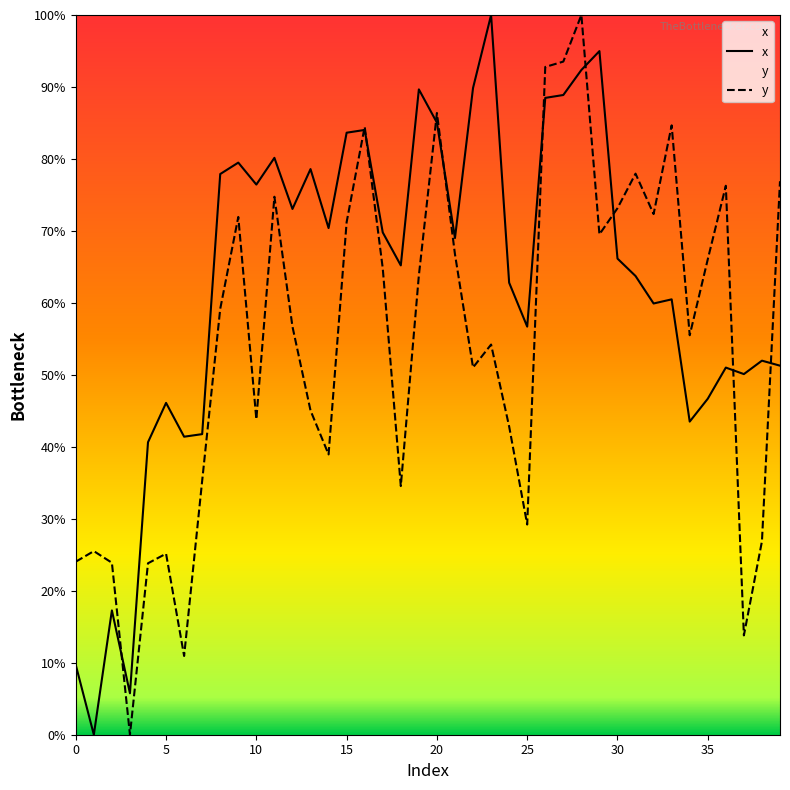

What is the label of the 25th point from the right?

15